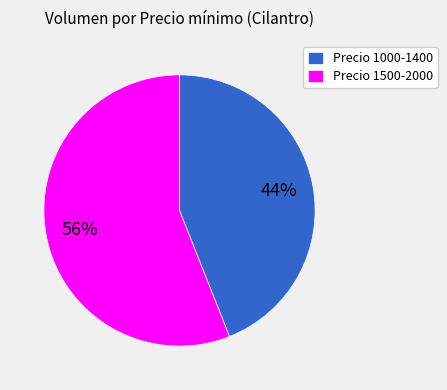

Does any single category account for the majority?

Yes